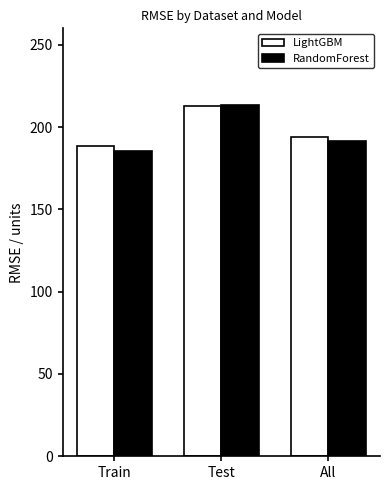

Rank the categories by RandomForest value from highest to lowest.

Test, All, Train